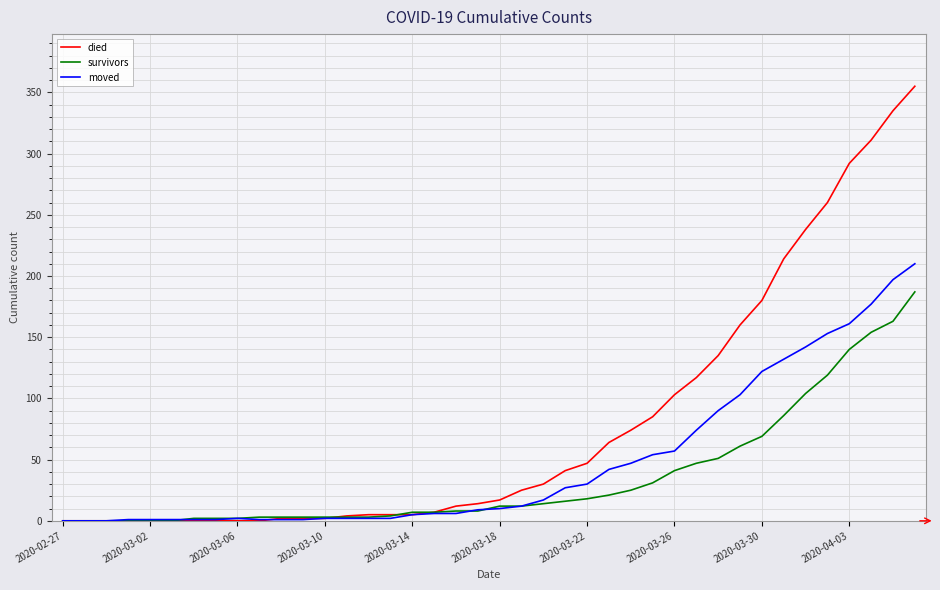

Rank the series by their average value, from highest to lowest.

died, moved, survivors